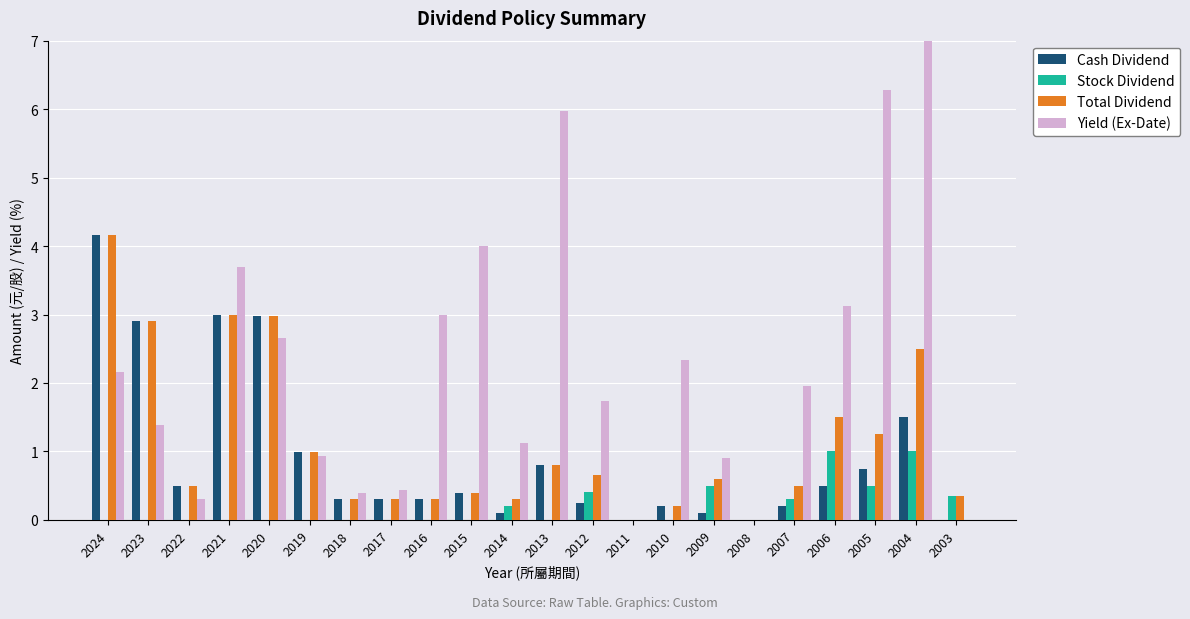

What are all the series names shown in the legend?

Cash Dividend, Stock Dividend, Total Dividend, Yield (Ex-Date)